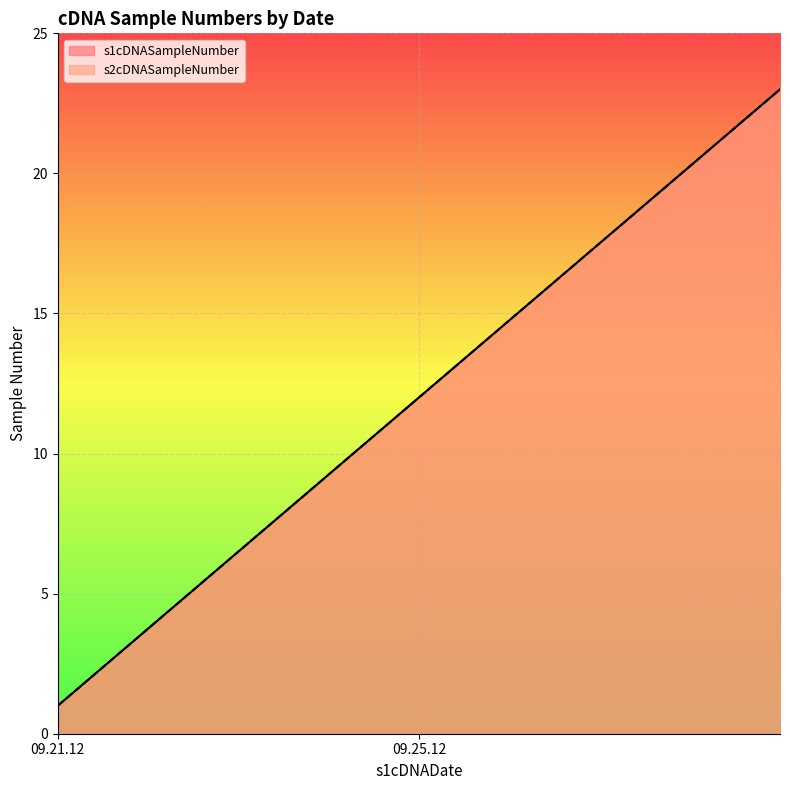

Reading left to right, list all the values displayed in this chart.

s1cDNASampleNumber: 1	2	3	4	5	6	7	8	9	10	11	12	13	14	15	16	17	18	19	20	21	22	23
s2cDNASampleNumber: 1	2	3	4	5	6	7	8	9	10	11	12	13	14	15	16	17	18	19	20	21	22	23